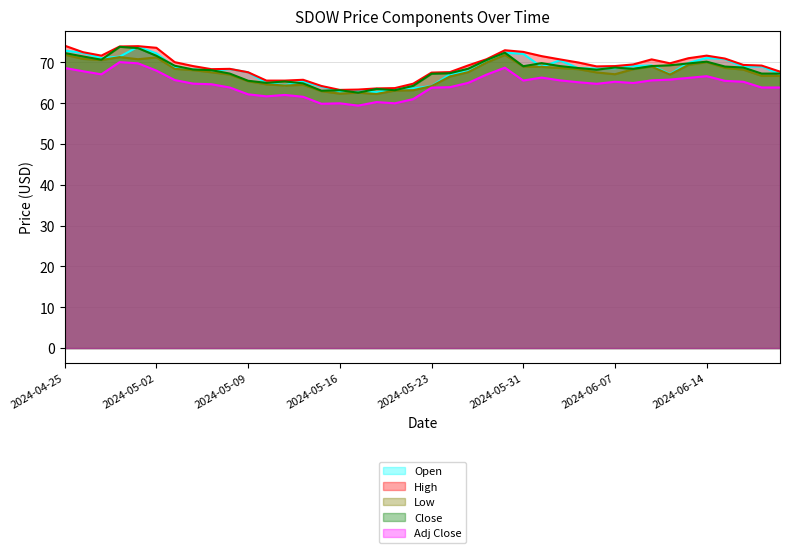

Is it true that Open equals 67.8 at 2024-05-28?

True